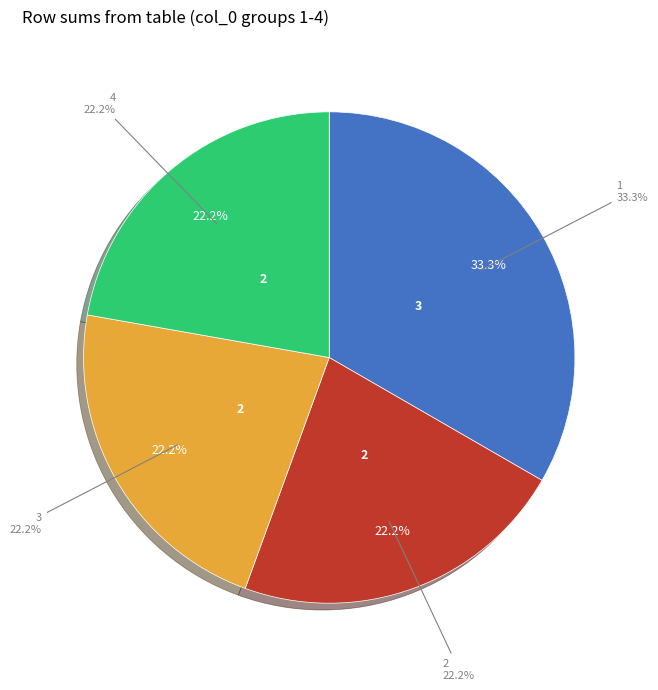

Count the number of slices in the pie.

4